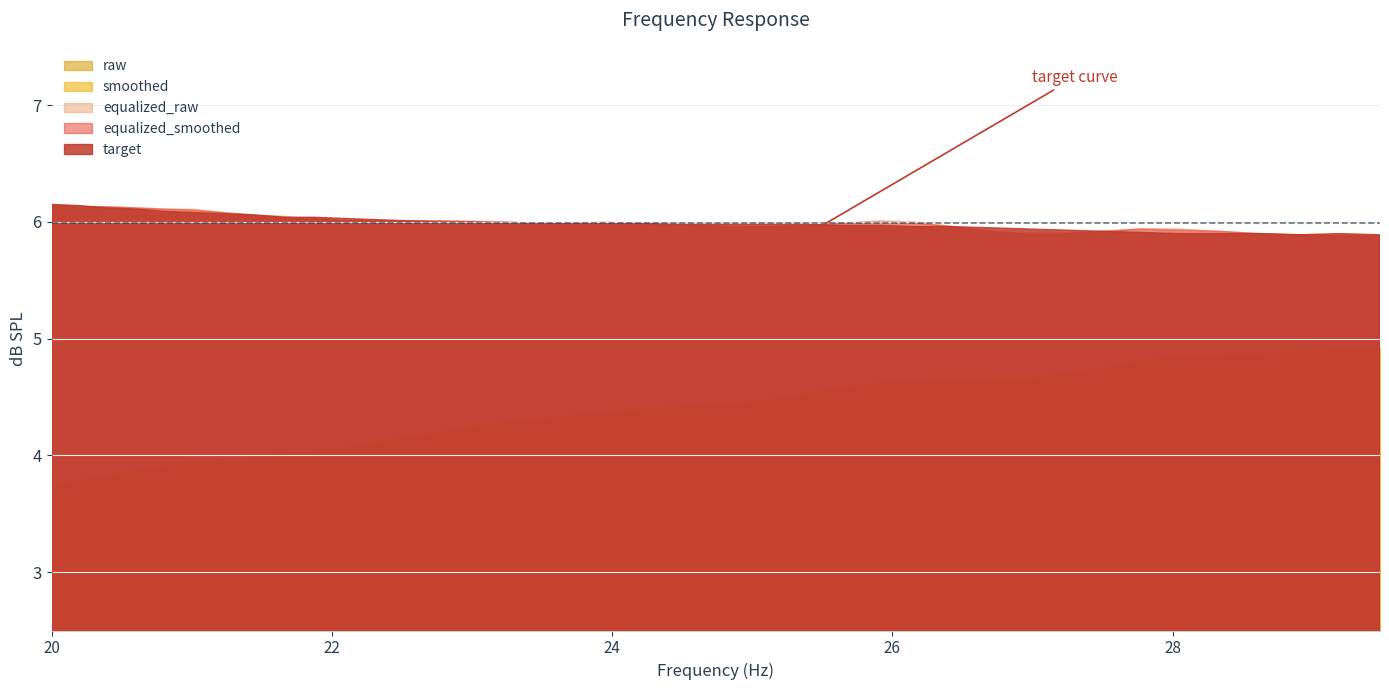

Reading left to right, list all the values displayed in this chart.

target: 0=6.2	1=6.1	2=6.1	3=6.1	4=6.1	5=6.1	6=6.1	7=6.1	8=6.0	9=6.0	10=6.0	11=6.0	12=6.0	13=6.0	14=6.0	15=6.0	16=6.0	17=6.0	18=6.0	19=6.0	20=6.0	21=6.0	22=6.0	23=6.0	24=6.0	25=6.0	26=6.0	27=6.0	28=6.0	29=6.0	30=5.9	31=5.9	32=5.9	33=5.9	34=5.9	35=5.9	36=5.9	37=5.9	38=5.9	39=5.9
smoothed: 0=3.8	1=3.8	2=3.8	3=3.9	4=3.9	5=3.9	6=4.0	7=4.0	8=4.0	9=4.0	10=4.1	11=4.1	12=4.2	13=4.2	14=4.2	15=4.3	16=4.3	17=4.3	18=4.4	19=4.4	20=4.4	21=4.4	22=4.5	23=4.5	24=4.5	25=4.6	26=4.6	27=4.6	28=4.7	29=4.7	30=4.7	31=4.7	32=4.8	33=4.8	34=4.8	35=4.9	36=4.9	37=4.9	38=4.9	39=4.9
raw: 0=3.8	1=3.8	2=3.8	3=3.9	4=3.9	5=4.0	6=4.0	7=4.0	8=4.0	9=4.0	10=4.1	11=4.1	12=4.2	13=4.2	14=4.2	15=4.3	16=4.3	17=4.3	18=4.4	19=4.4	20=4.4	21=4.4	22=4.4	23=4.5	24=4.5	25=4.6	26=4.6	27=4.7	28=4.7	29=4.7	30=4.7	31=4.7	32=4.8	33=4.8	34=4.8	35=4.9	36=4.9	37=4.9	38=4.9	39=4.9
equalized_smoothed: 0=6.1	1=6.1	2=6.1	3=6.1	4=6.1	5=6.1	6=6.1	7=6.1	8=6.0	9=6.0	10=6.0	11=6.0	12=6.0	13=6.0	14=6.0	15=6.0	16=6.0	17=6.0	18=6.0	19=6.0	20=6.0	21=6.0	22=6.0	23=6.0	24=6.0	25=6.0	26=6.0	27=6.0	28=6.0	29=5.9	30=5.9	31=5.9	32=5.9	33=5.9	34=5.9	35=5.9	36=5.9	37=5.9	38=5.9	39=5.9
equalized_raw: 0=6.1	1=6.1	2=6.1	3=6.1	4=6.1	5=6.1	6=6.1	7=6.1	8=6.0	9=6.0	10=6.0	11=6.0	12=6.0	13=6.0	14=6.0	15=6.0	16=6.0	17=6.0	18=6.0	19=6.0	20=6.0	21=6.0	22=6.0	23=6.0	24=6.0	25=6.0	26=6.0	27=6.0	28=6.0	29=5.9	30=5.9	31=5.9	32=5.9	33=5.9	34=5.9	35=5.9	36=5.9	37=5.9	38=5.9	39=5.9